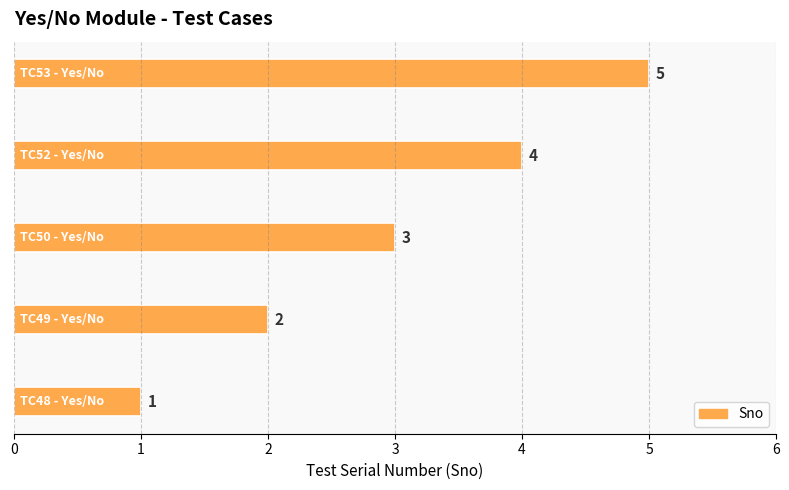

How many values are between 2 and 4?

3